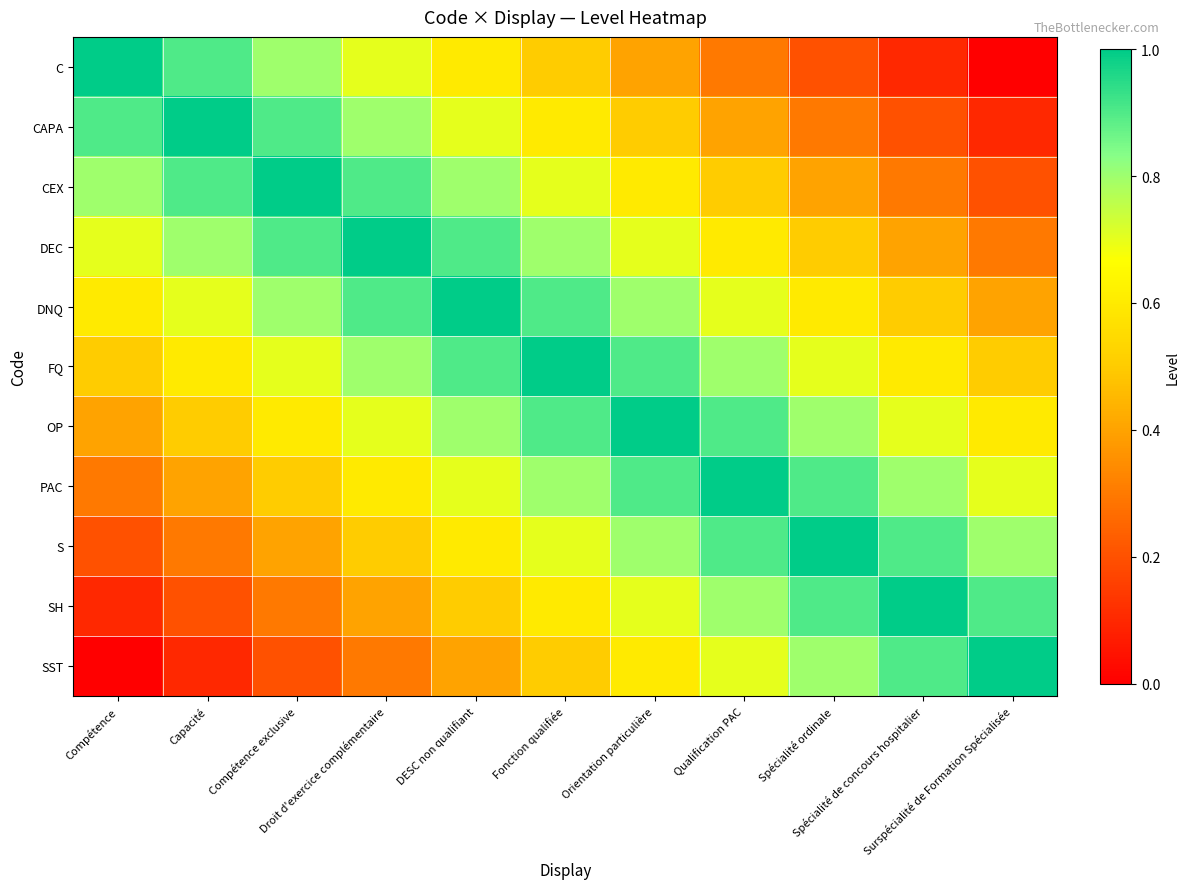

Rank the series by their maximum value, from highest to lowest.

C, CAPA, CEX, DEC, DNQ, FQ, OP, PAC, S, SH, SST